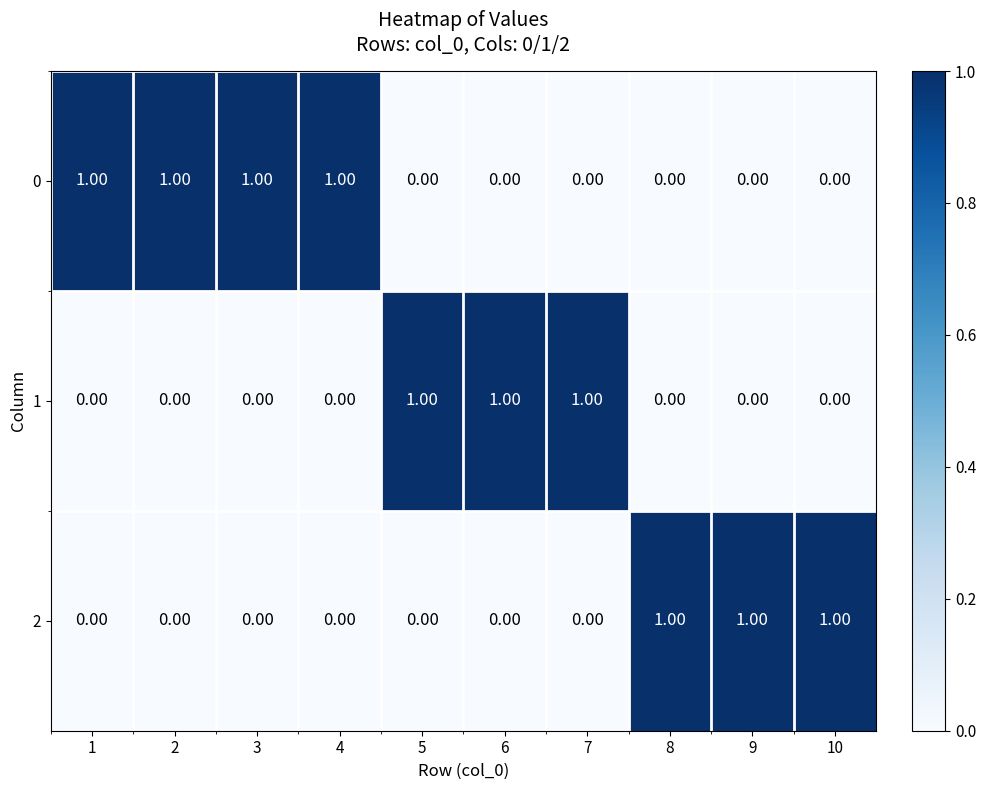

At how many categories does at least one series exceed 0?

10